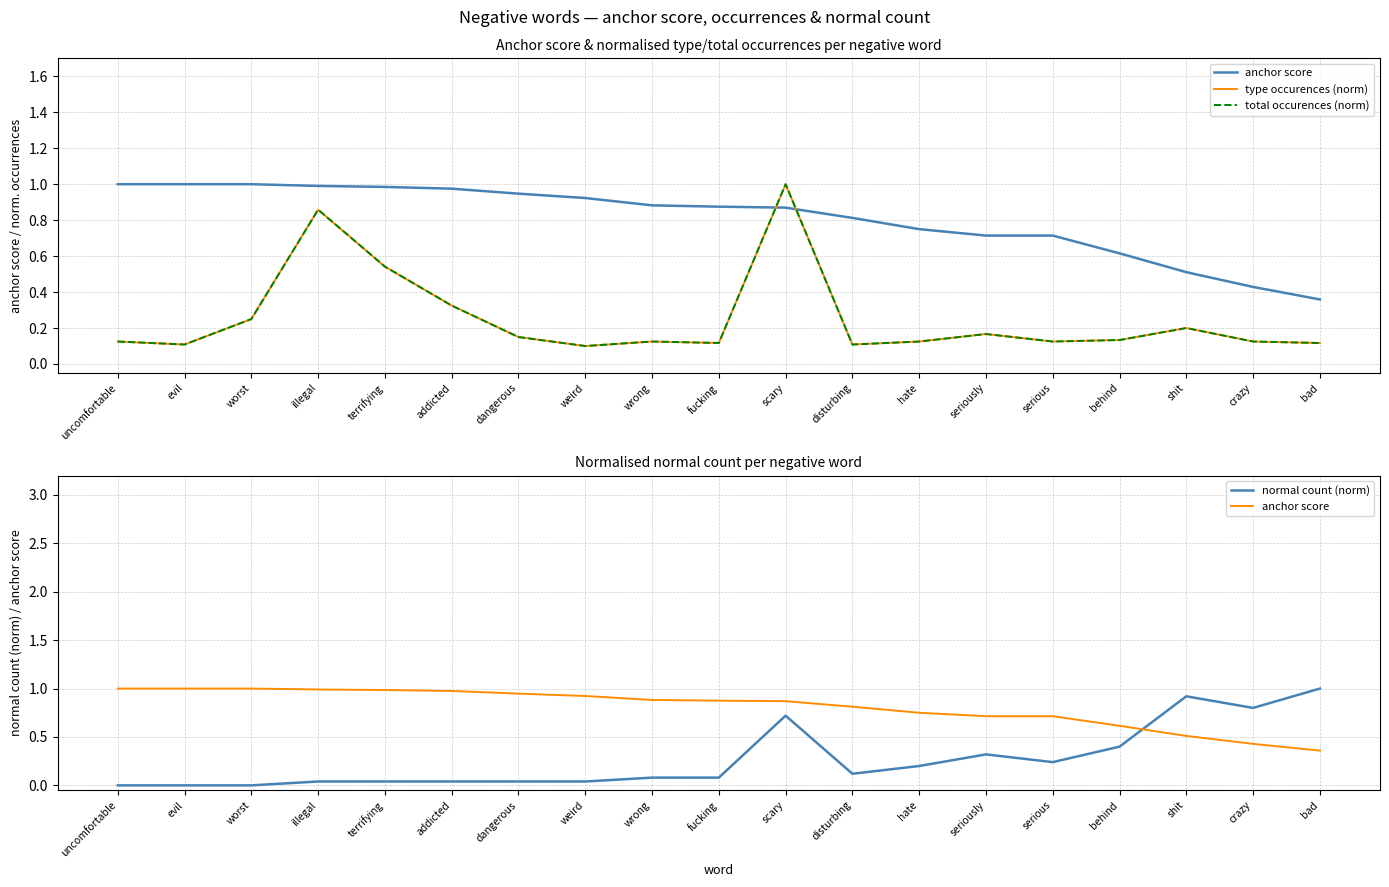

What is the total value across all series at crazy?

1.5